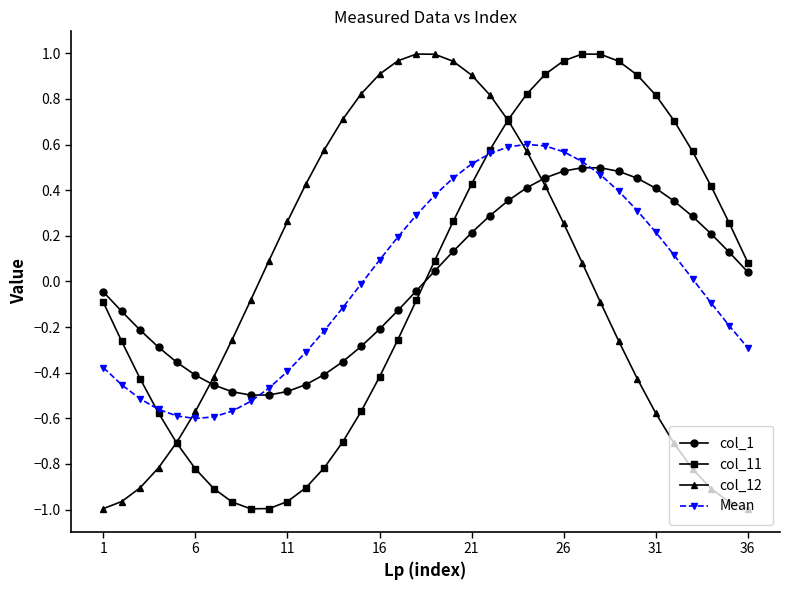

In col_1, how many points are higher than both neighbors (excluding endpoints)?

1